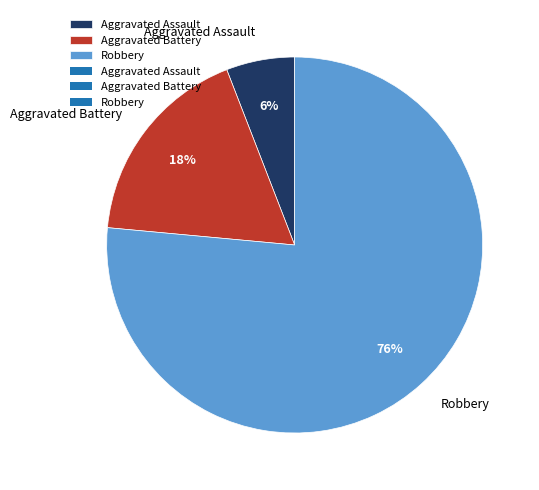

Count the number of slices in the pie.

3